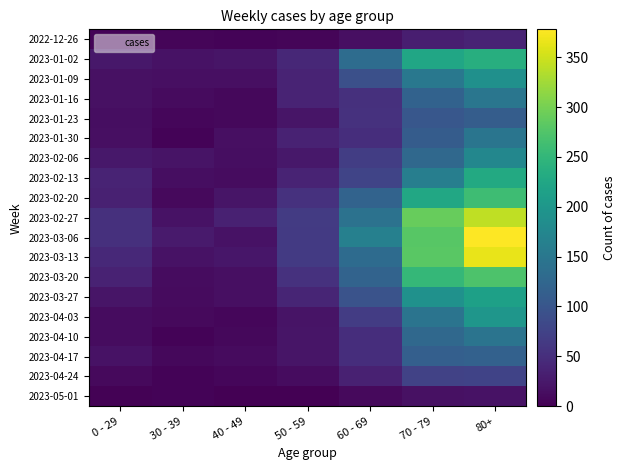

What is the spread (max minus min) of values at 70 - 79?

273